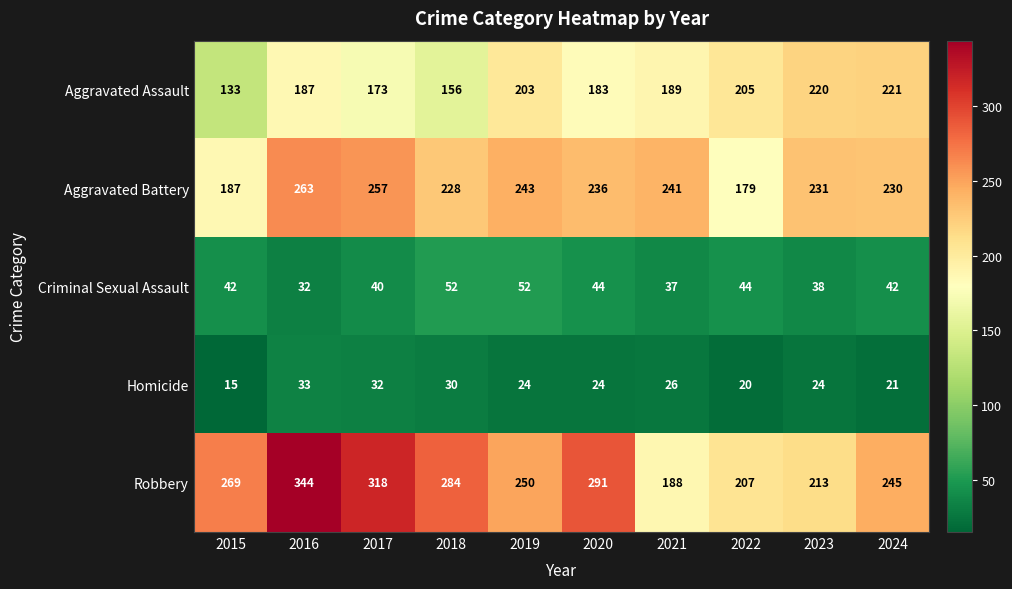

Between 2016 and 2017, which series saw the biggest shift?

Robbery